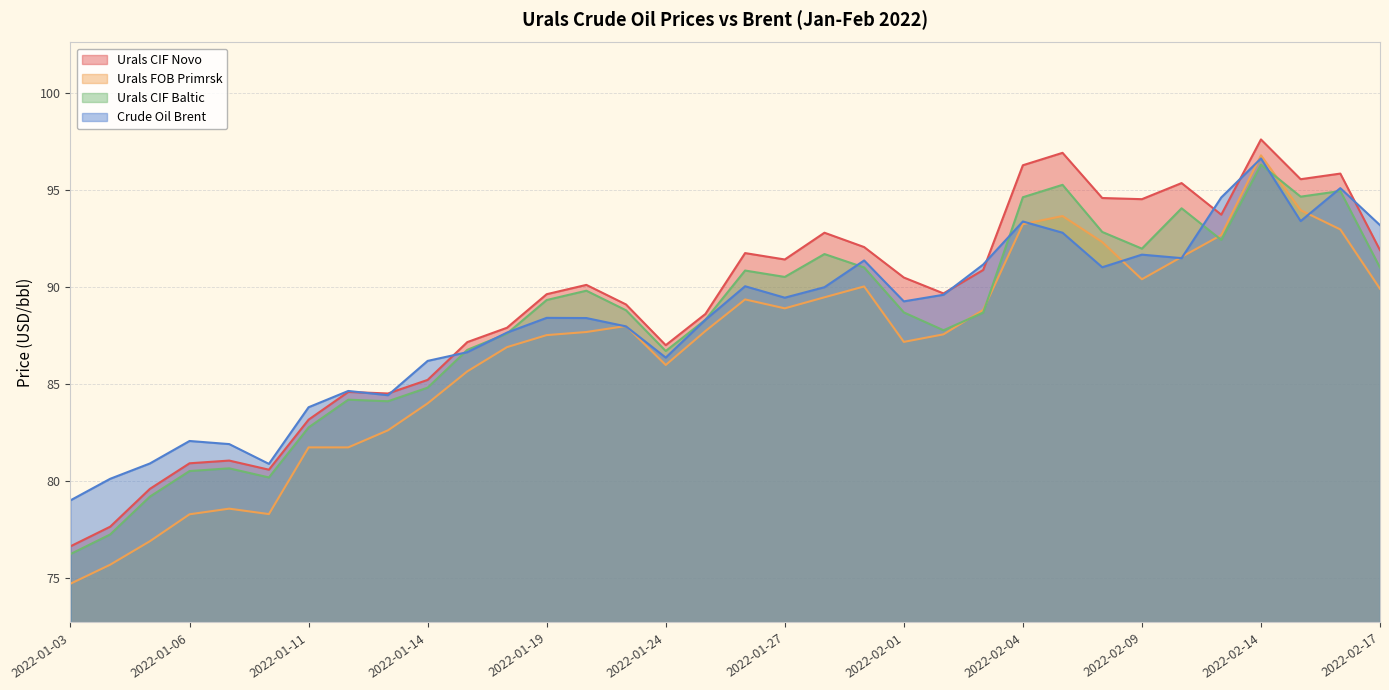

What are all the series names shown in the legend?

Urals CIF Novo, Urals FOB Primrsk, Urals CIF Baltic, Crude Oil Brent